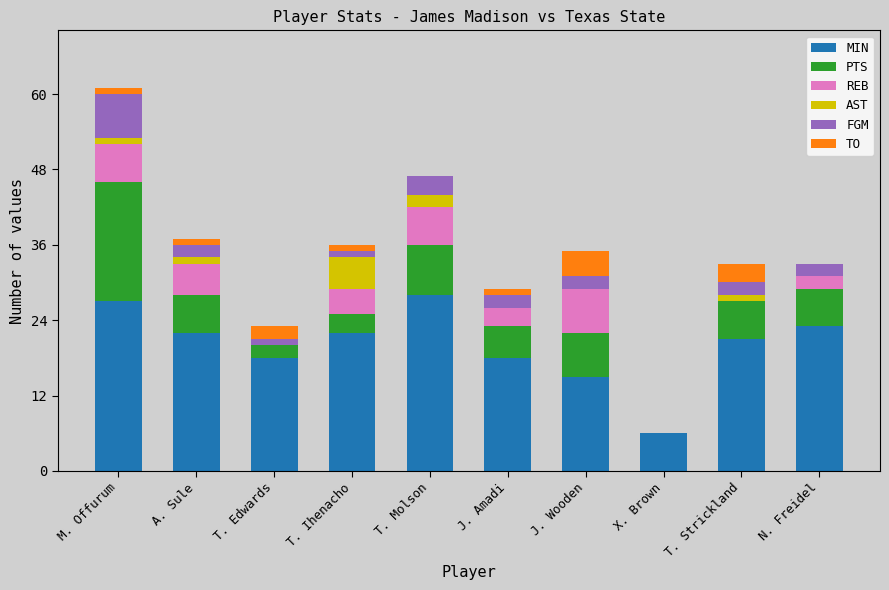

What are all the series names shown in the legend?

MIN, PTS, REB, AST, FGM, TO